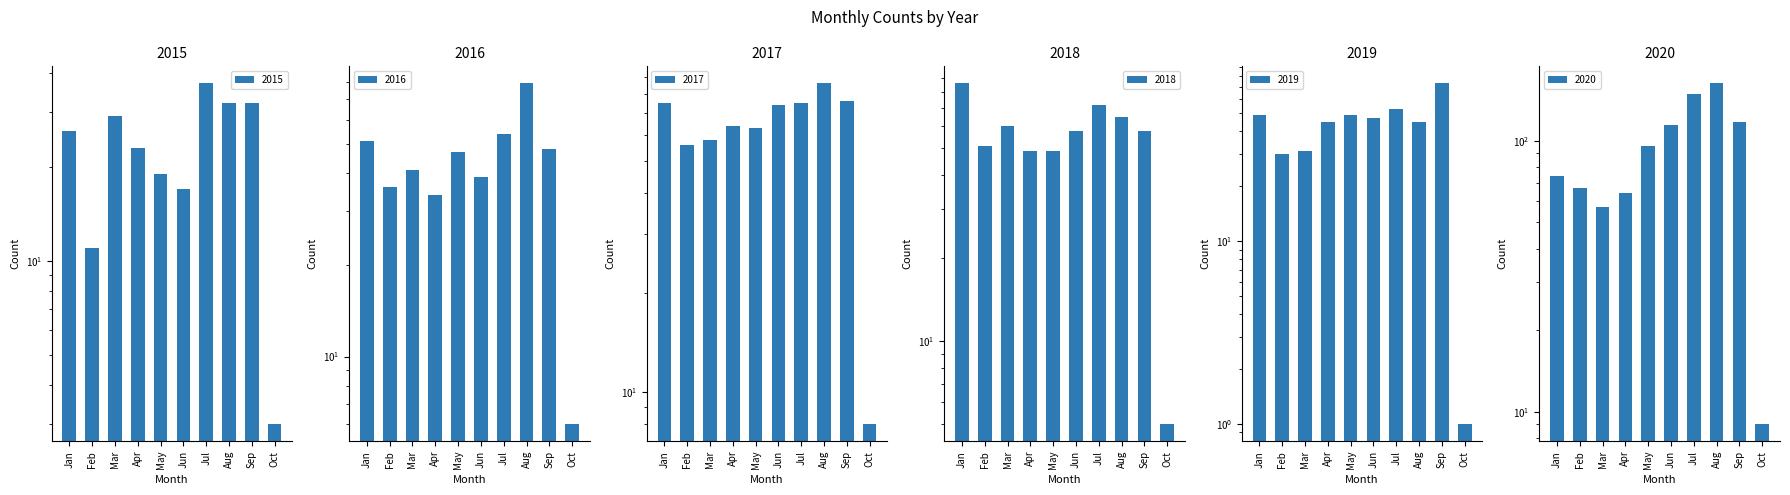

What is the difference between the highest and lowest values at Aug?

131